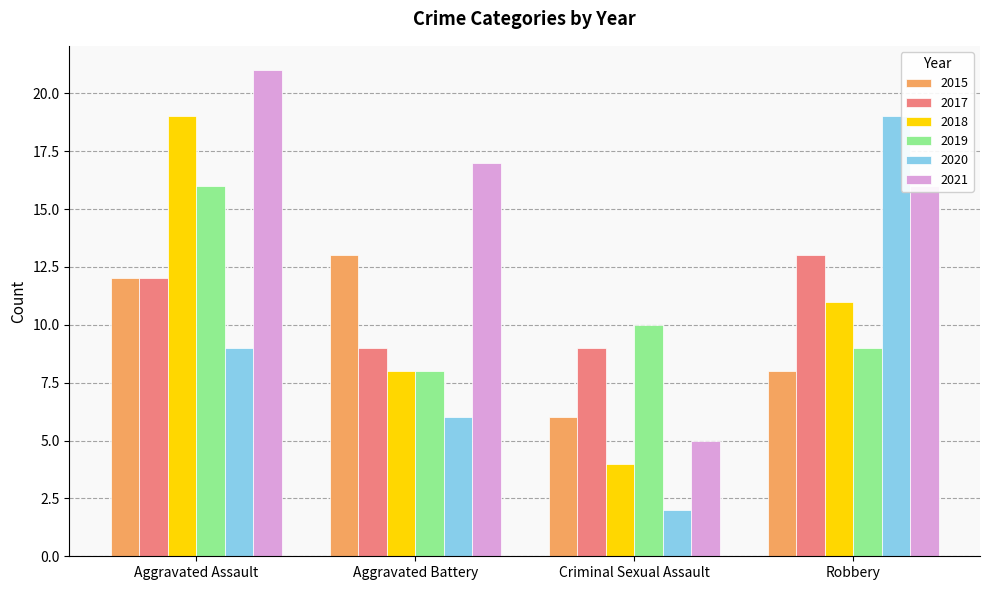

At how many categories does at least one series exceed 6?

4